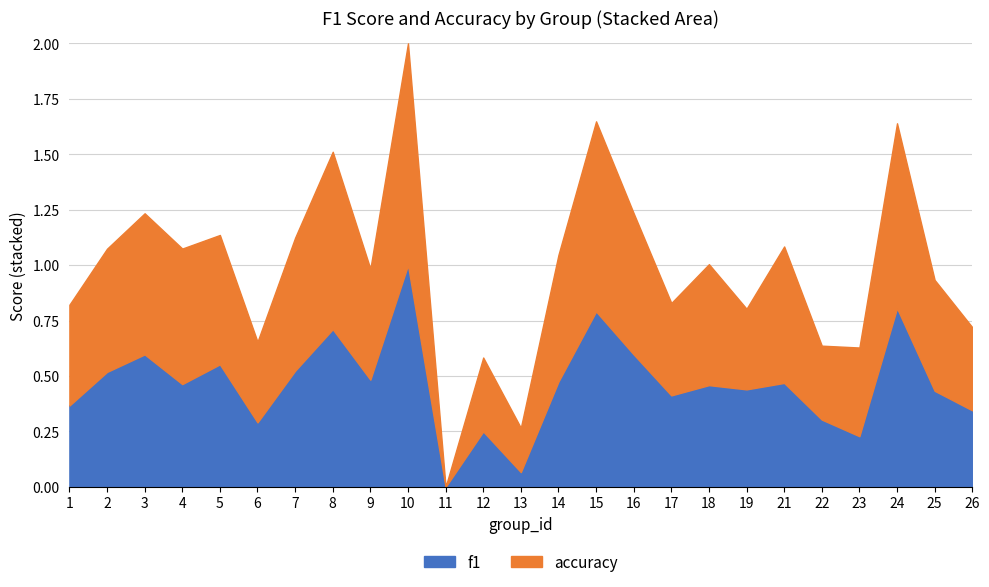

What value does the accuracy series have at 21?

0.6